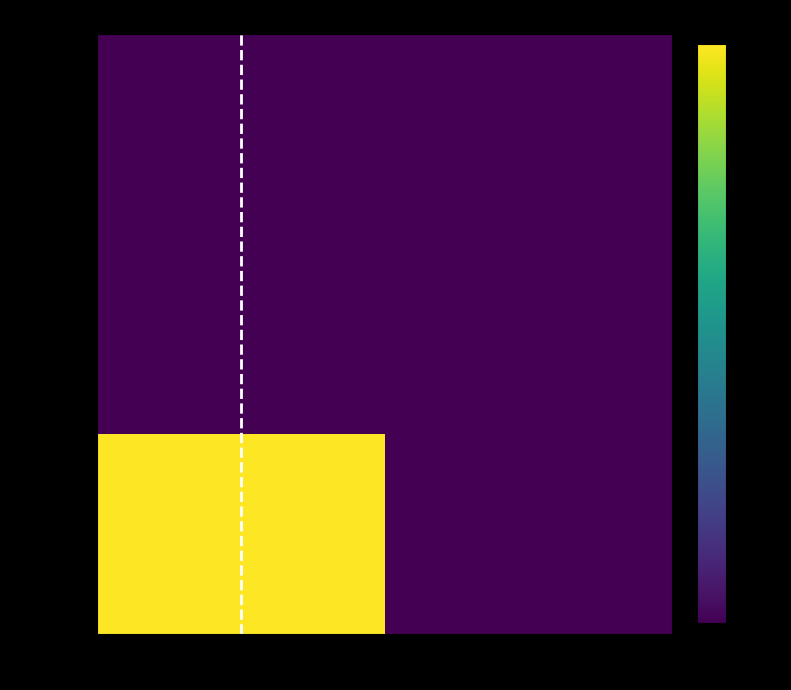

Which label corresponds to the smallest value in the chart?

col_1